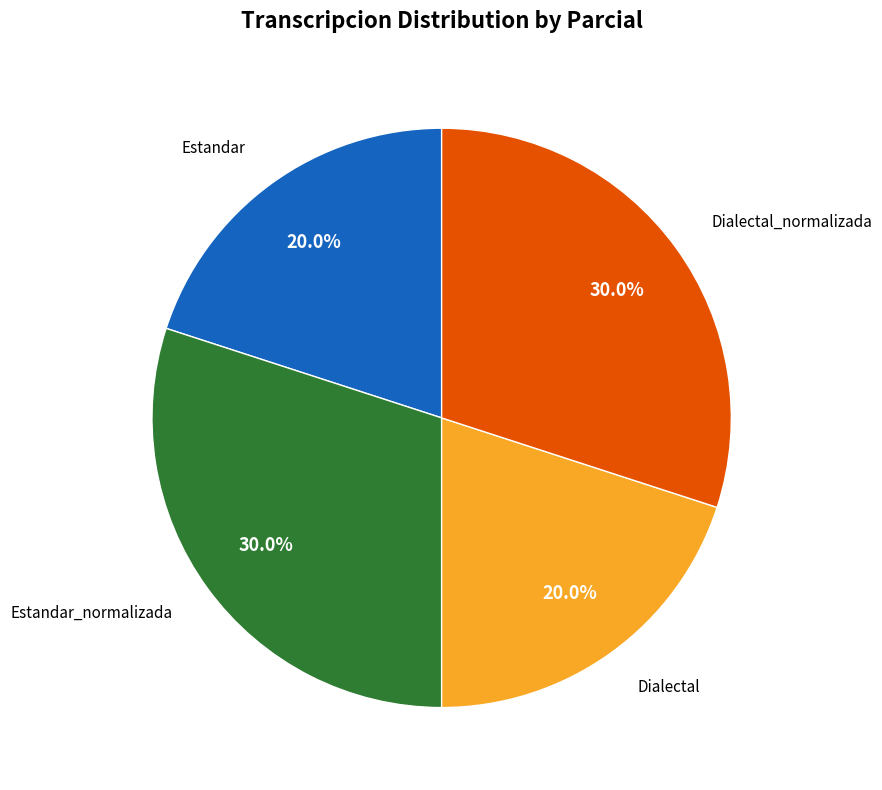

How many segments does this pie chart have?

4